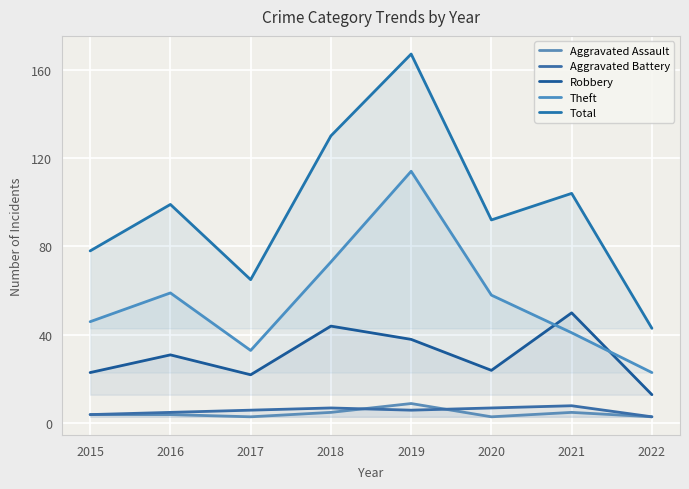

At which label is Aggravated Assault closest to 6?

2018